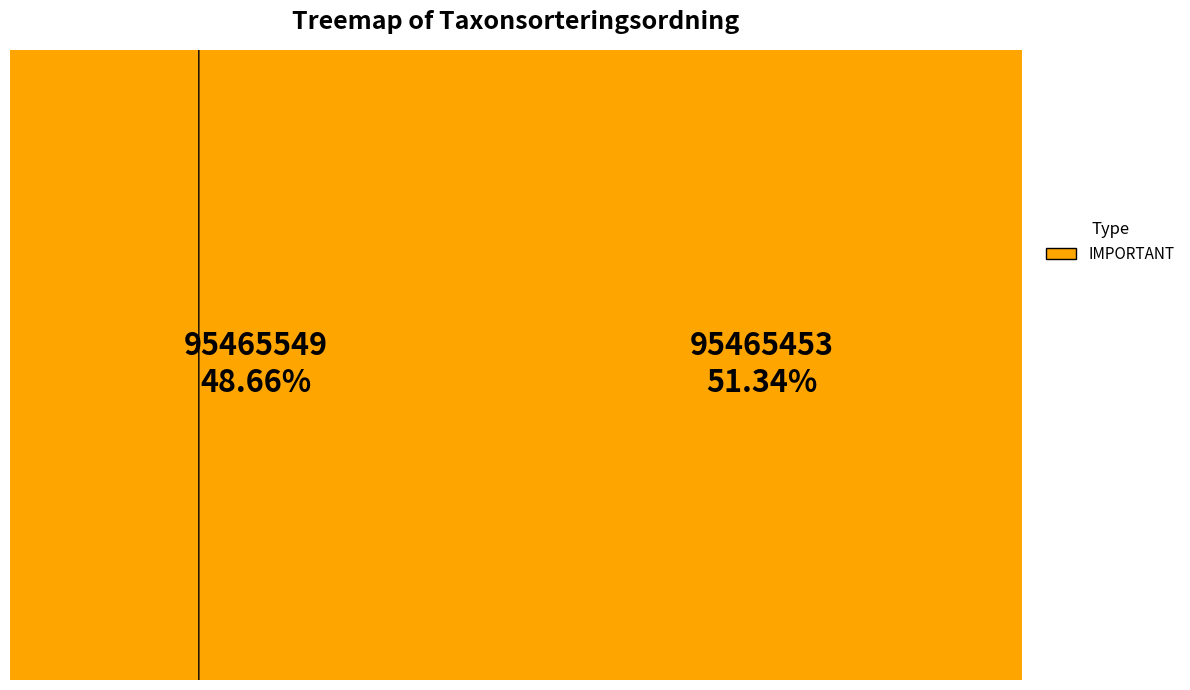

Combined, do 95465453 and 95465549 account for over 50%?

Yes